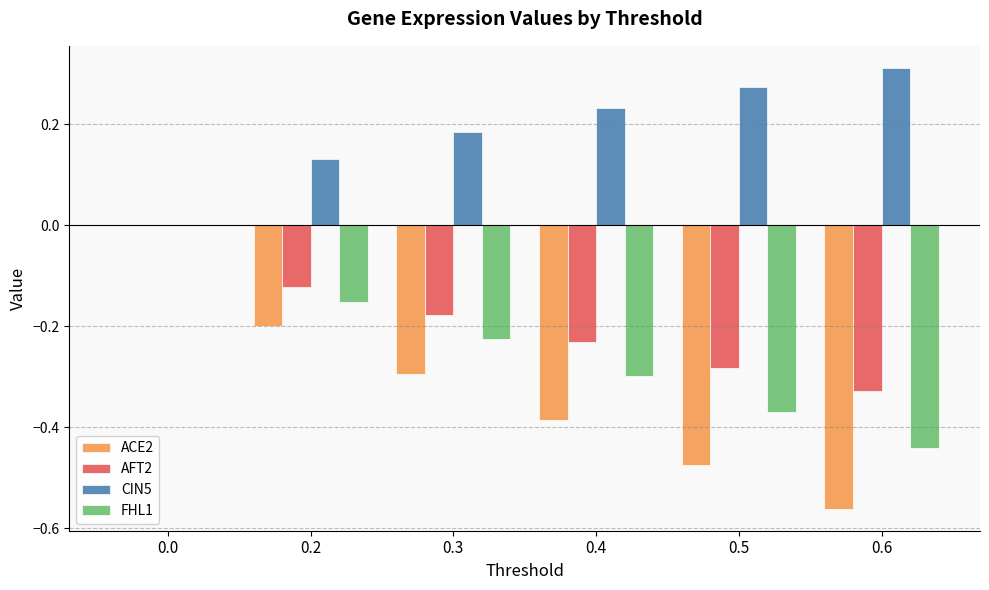

Are the bars grouped side by side (vs. stacked)?

Yes